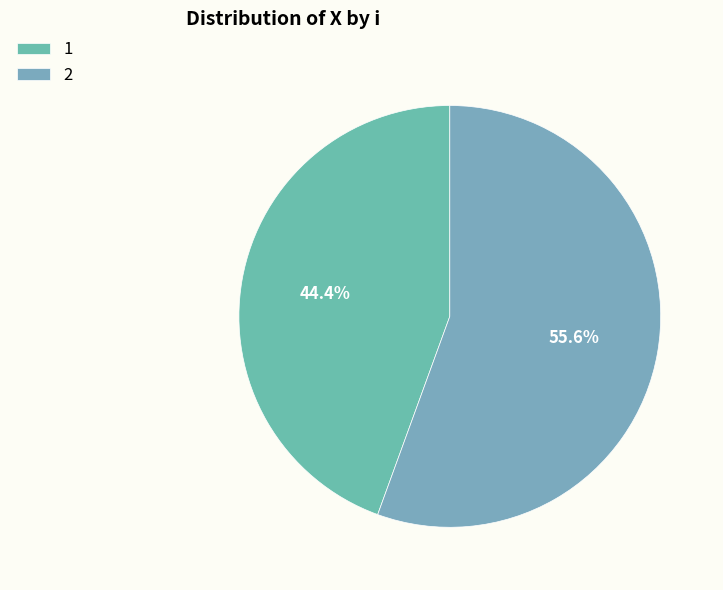

How many segments does this pie chart have?

2